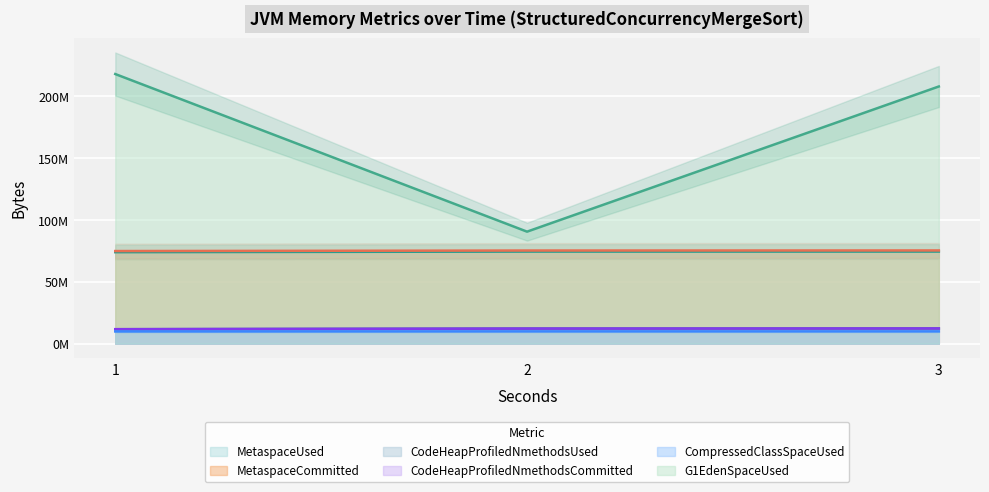

What position from the right is 2.0?

2